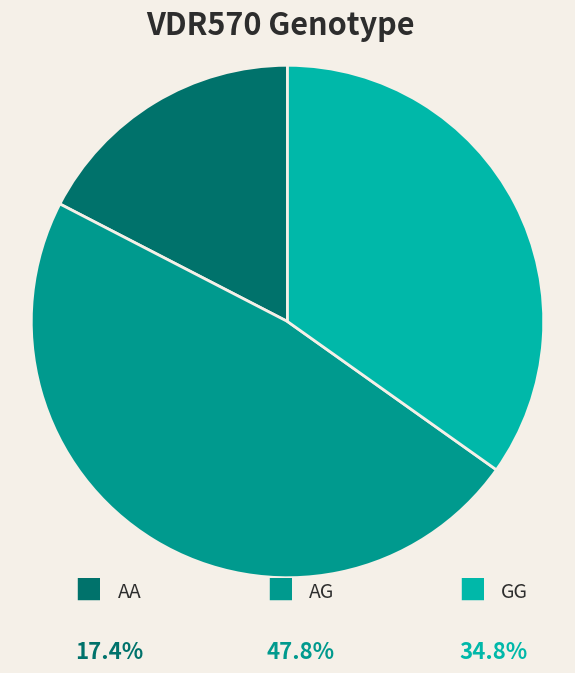

Does any single category account for the majority?

No